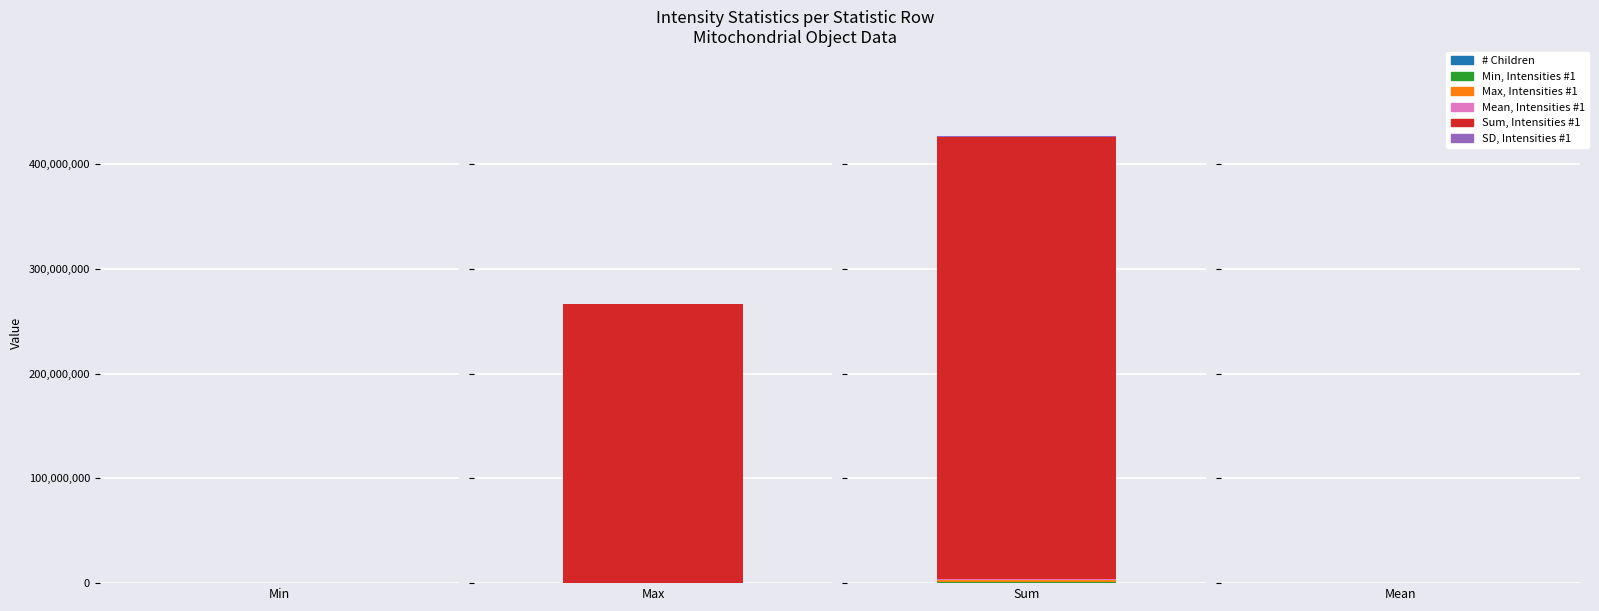

What is the difference between the maximum and second lowest values in the # Children series?

881.0